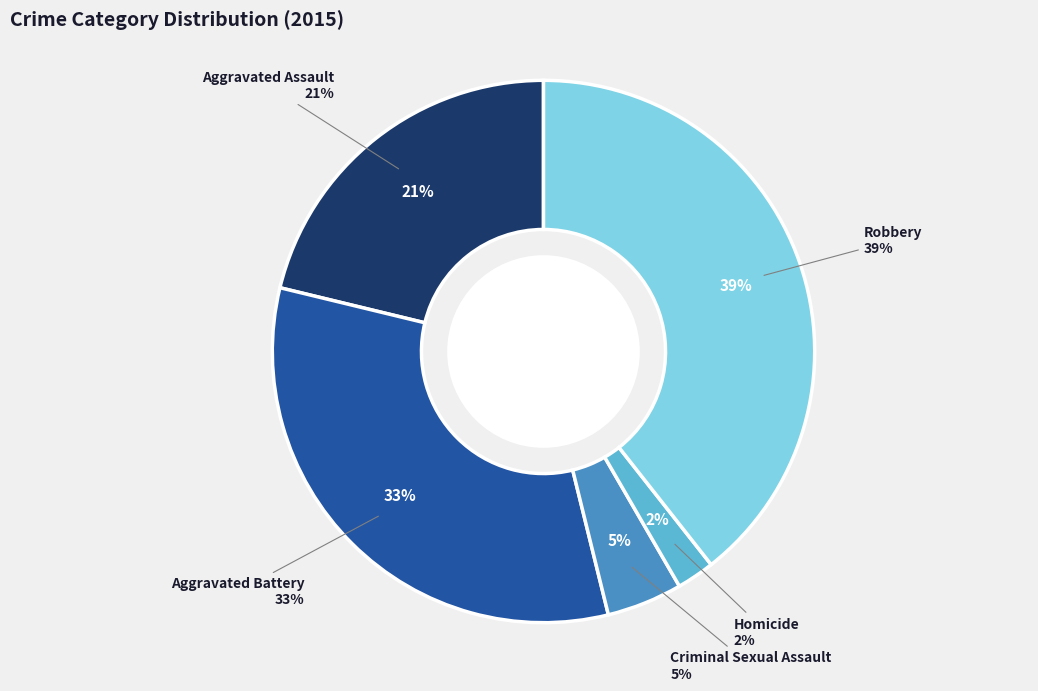

Does any single category account for the majority?

No